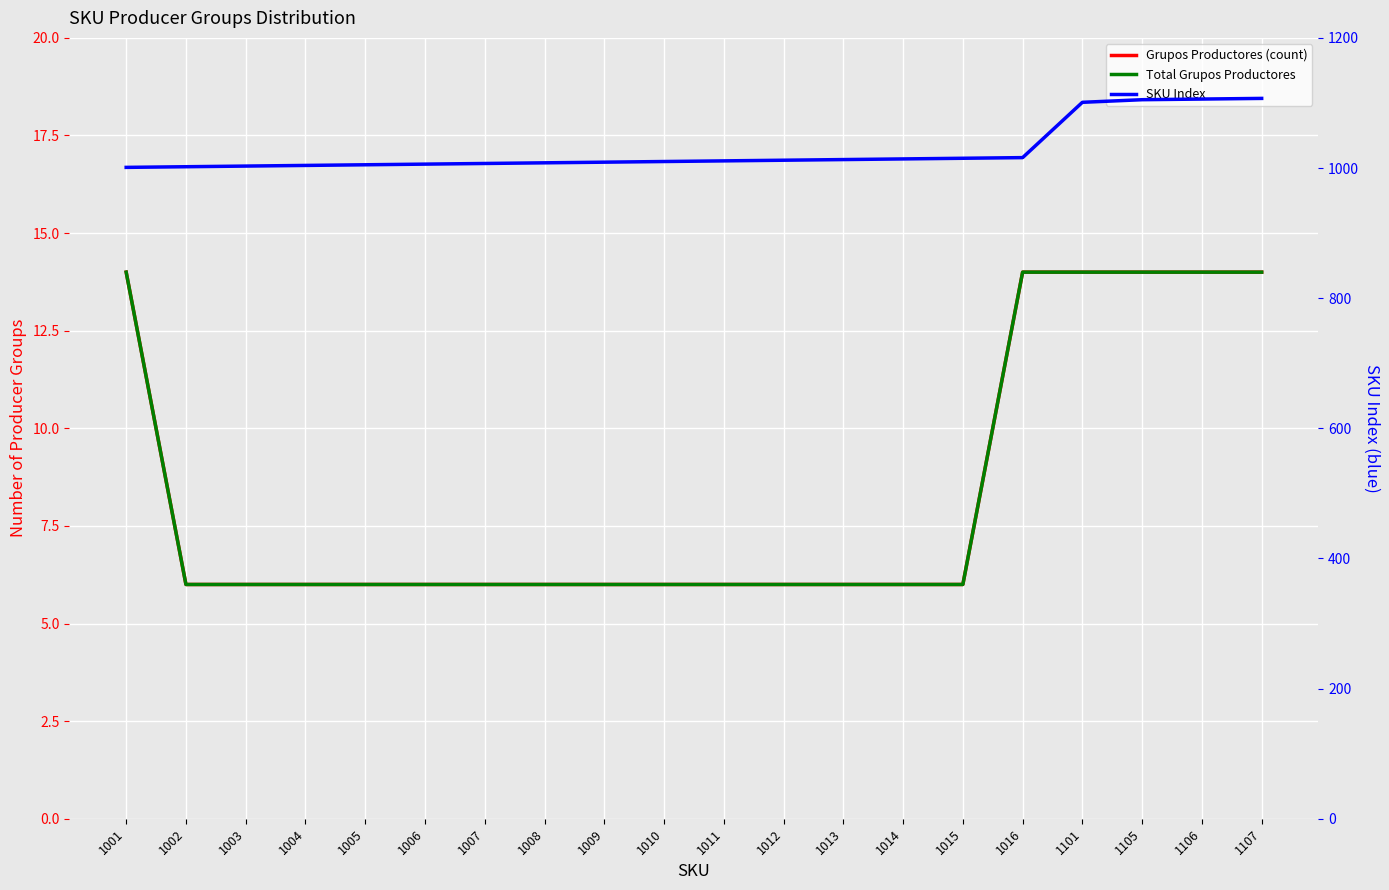

Which series has the widest spread of values?

SKU Index